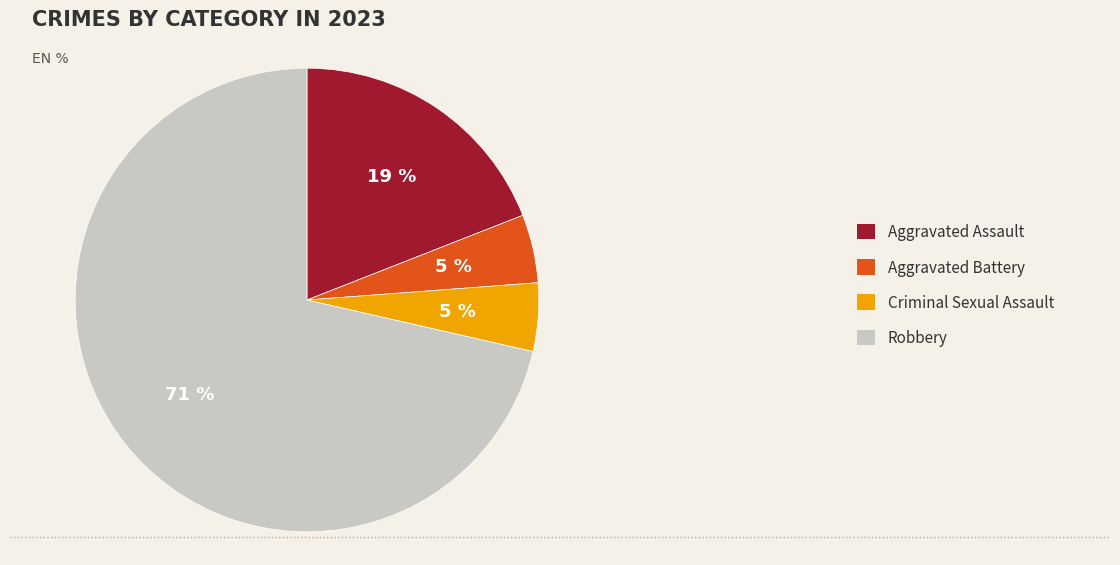

Between Aggravated Assault and Aggravated Battery, which is larger?

Aggravated Assault